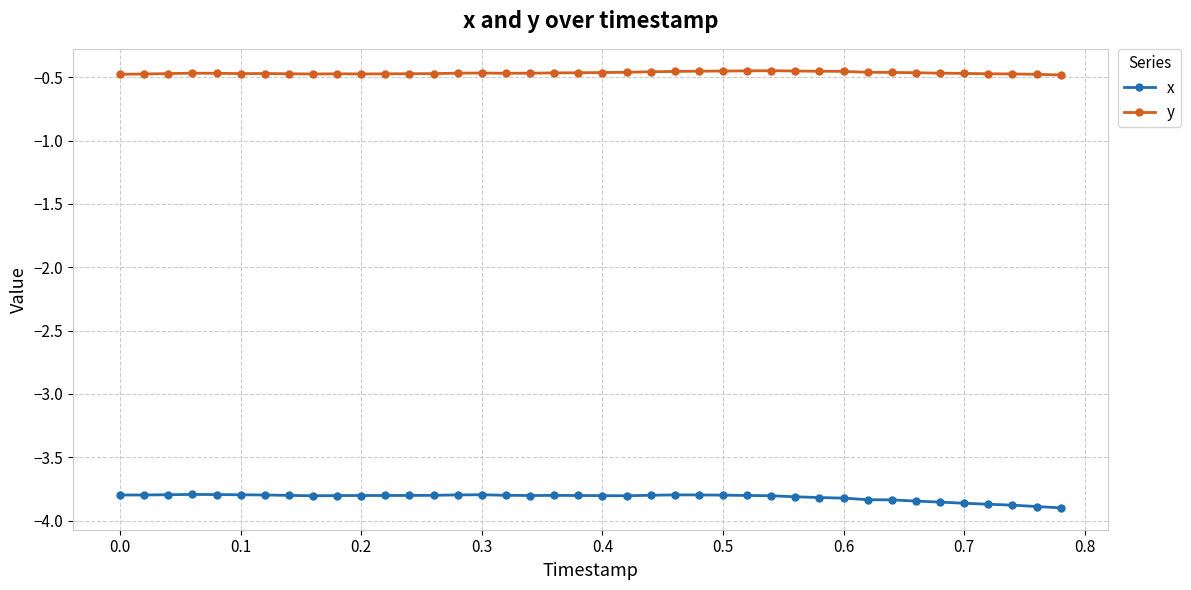

True or false: x and y cross at least once.

False